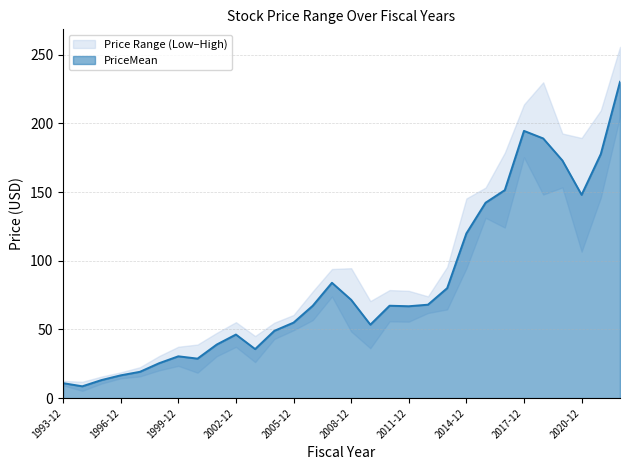

Reading left to right, list all the values displayed in this chart.

PriceMean: 10.9	8.6	13.1	16.6	19.1	25.4	30.4	28.8	39.0	46.3	35.7	49.0	55.0	67.2	84.0	71.6	53.5	67.3	66.9	68.0	80.1	119.9	142.3	151.4	194.6	189.1	173.0	148.0	177.7	230.3
PriceLow: 9.2	5.3	10.6	14.4	15.8	20.2	23.5	18.5	30.5	37.3	26.2	43.0	49.4	56.8	74.0	48.5	36.3	55.9	55.7	62.0	64.6	94.5	131.3	124.2	175.3	148.2	153.4	106.6	145.9	204.9
PriceHigh: 12.5	11.9	15.7	18.8	22.5	30.6	37.4	39.0	47.5	55.3	45.2	54.9	60.5	77.7	94.0	94.6	70.7	78.7	78.1	74.1	95.5	145.4	153.3	178.7	213.9	229.9	192.7	189.4	209.5	255.7